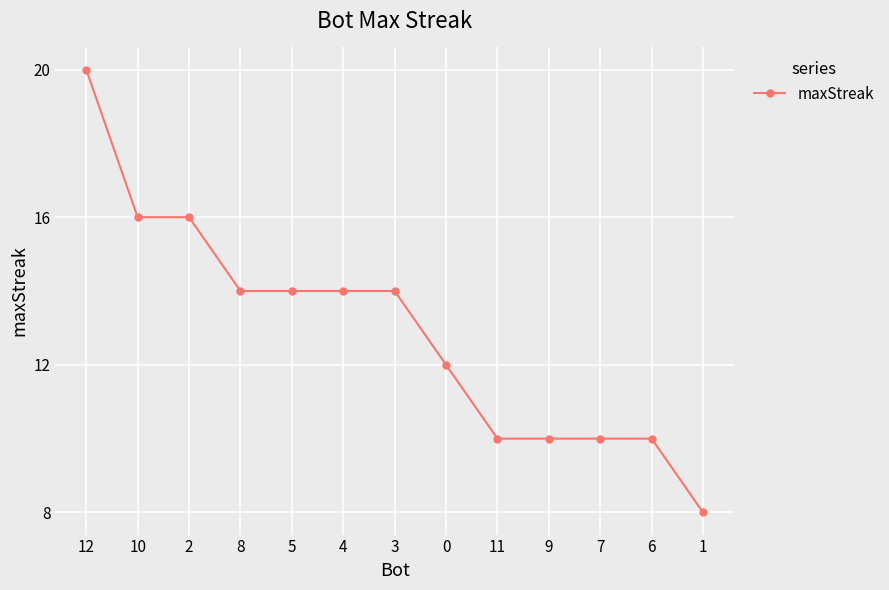

What is the ratio of the value at 1 to the value at 11?

0.8